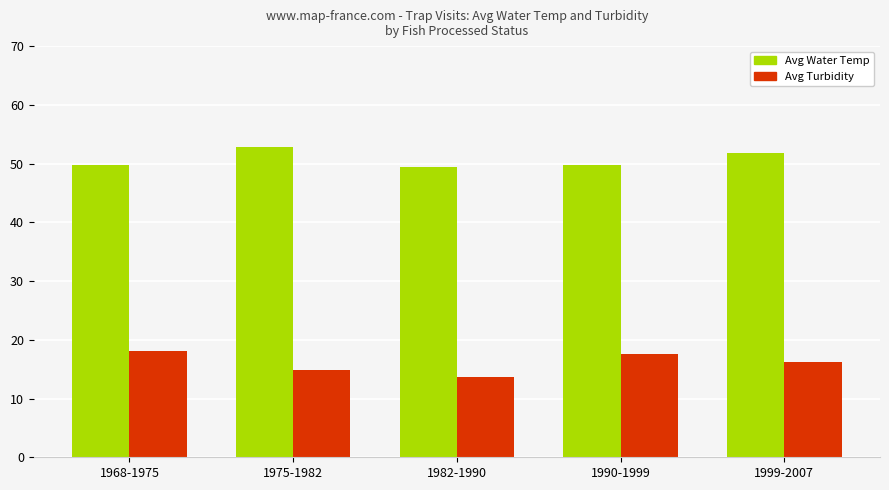

At 1982-1990, list the series in order from largest to smallest.

Avg Water Temp, Avg Turbidity